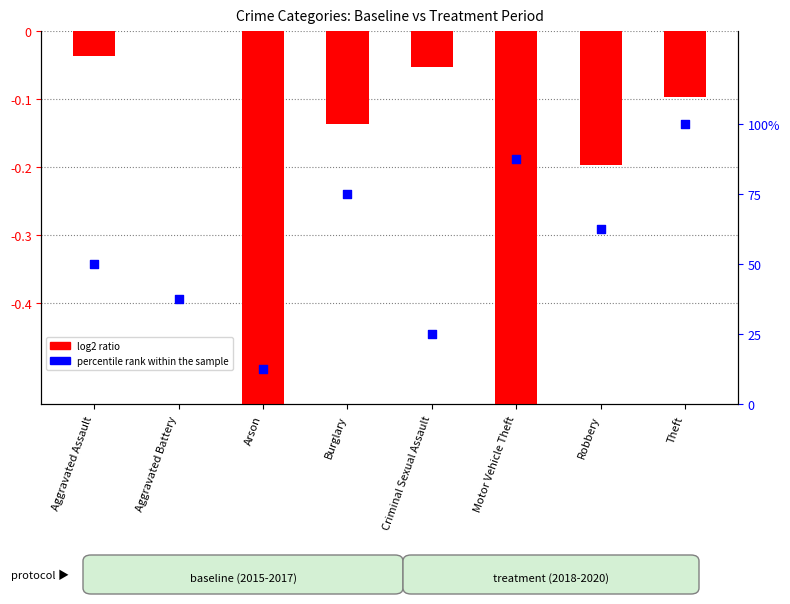

Which series has the largest total across all categories?

percentile rank within the sample